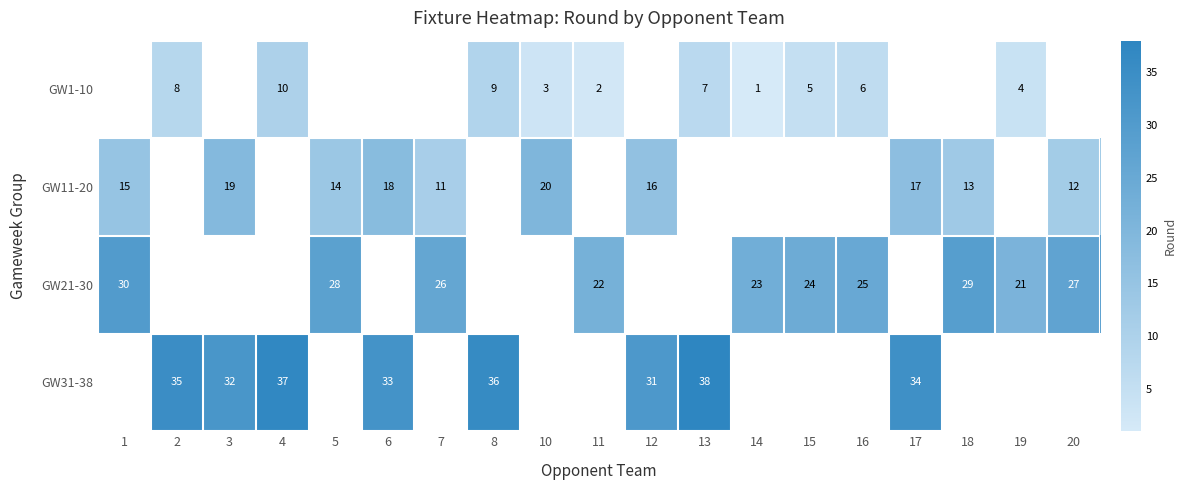

Count the number of categories in the chart.

19